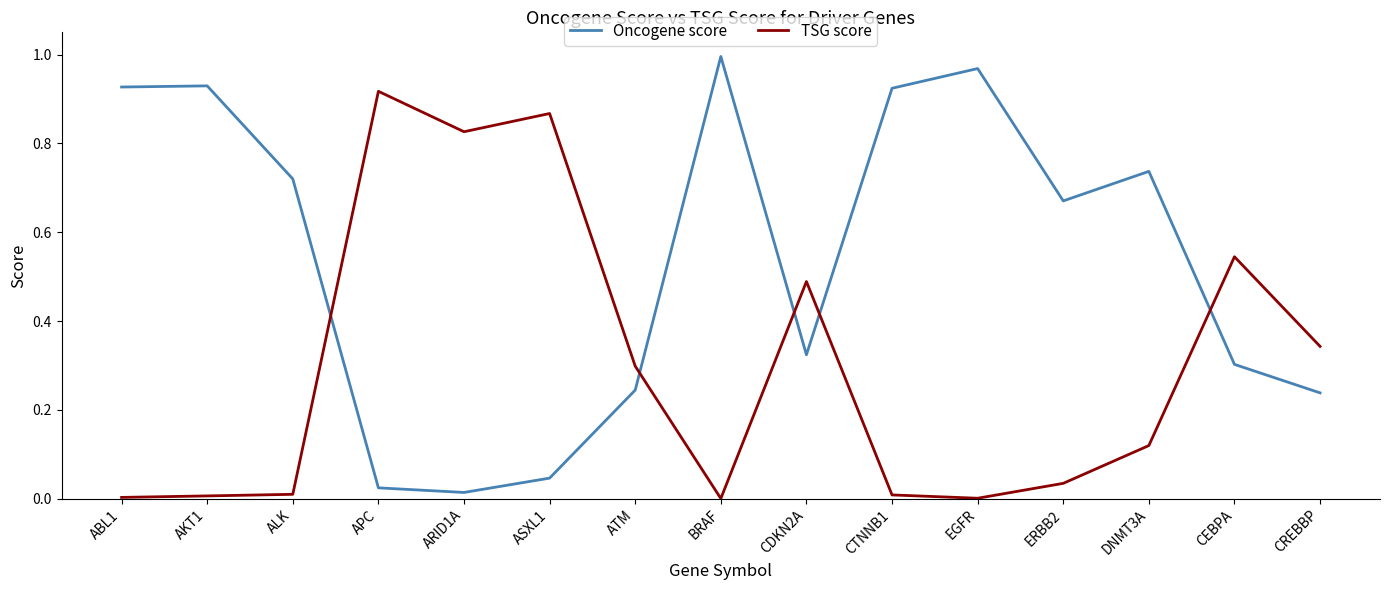

Which series has the largest range (max minus min)?

Oncogene score